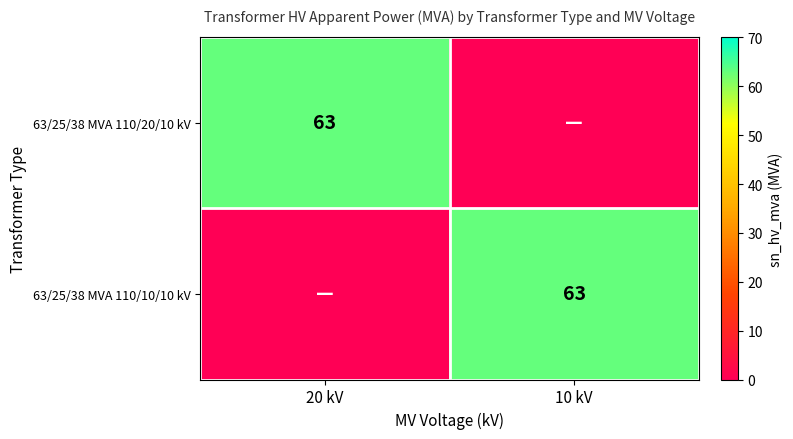

Which category has the highest value across all series?

20 kV